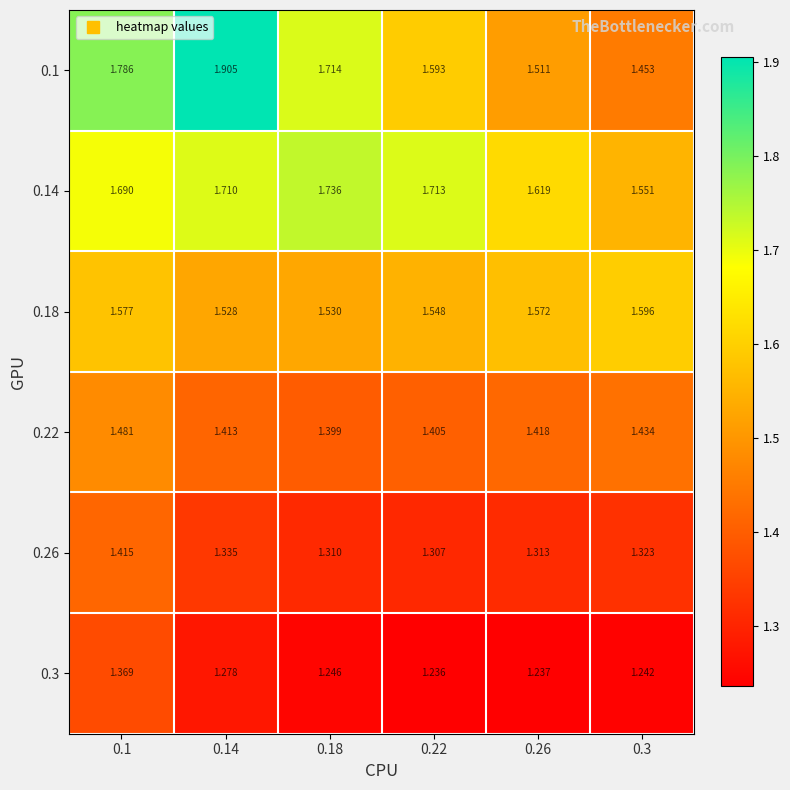

Is the value of 0.26 at 0.14 greater than the value of 0.3 at 0.1?

No